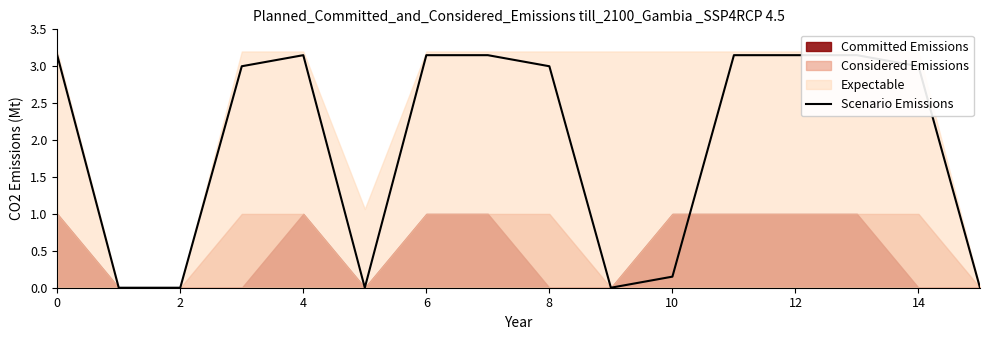

Does the chart have visible grid lines?

No